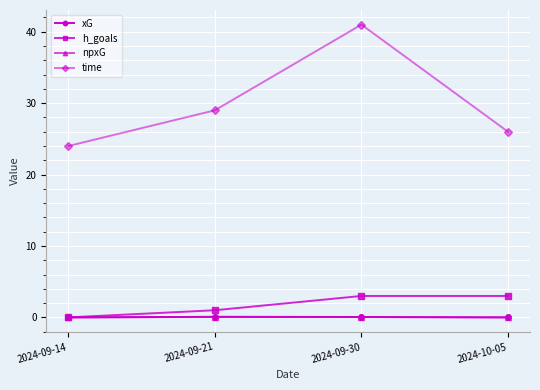

Does the chart have visible grid lines?

Yes